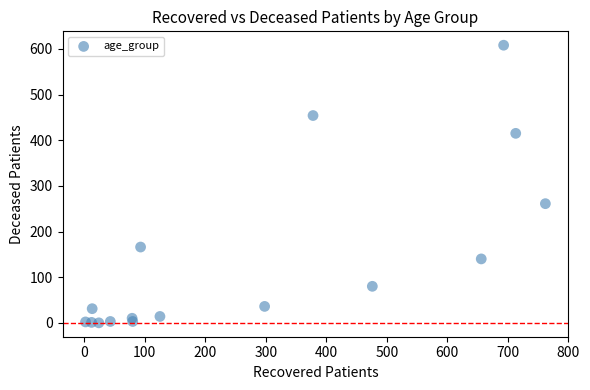

What Y value in the scatter plot is closest to 304?

261